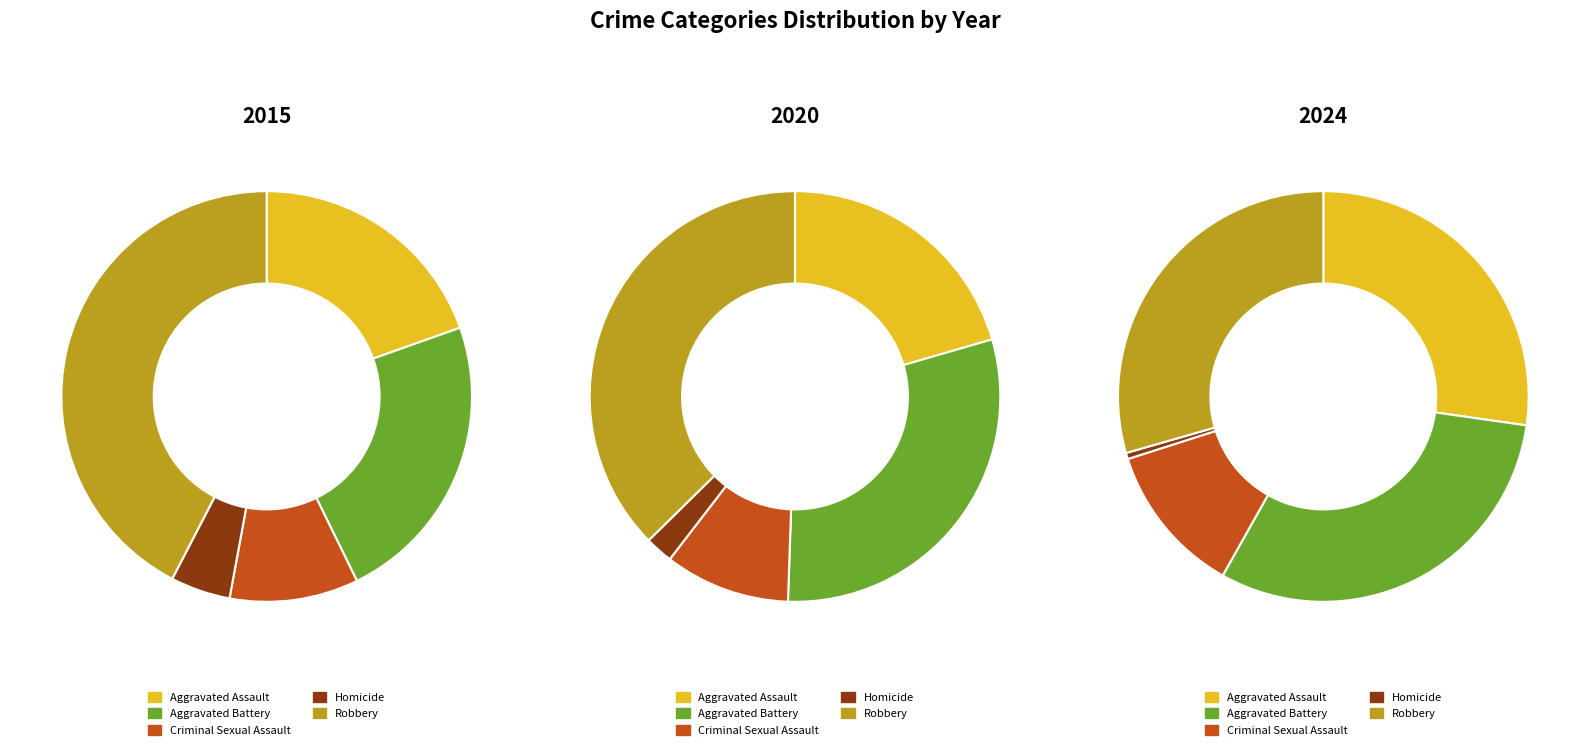

Is the sum of Criminal Sexual Assault and Homicide greater than half?

No